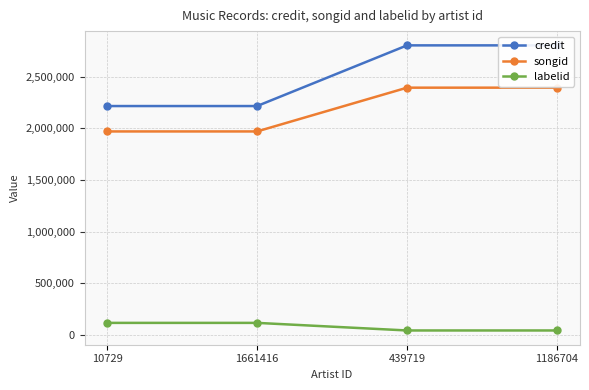

Read the songid value at 439719.

2392684